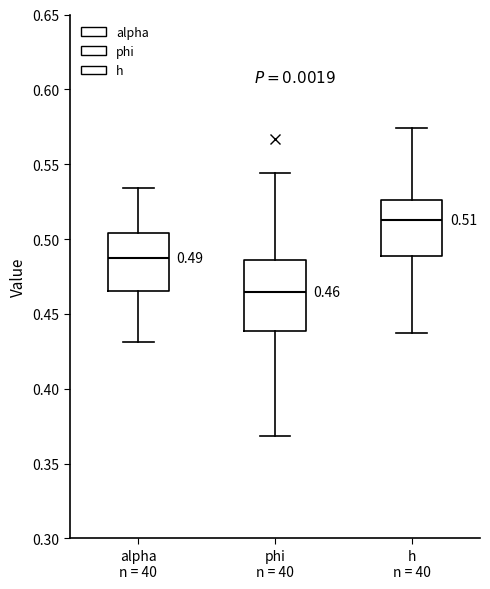

Which box's median line is the lowest?

phi n = 40